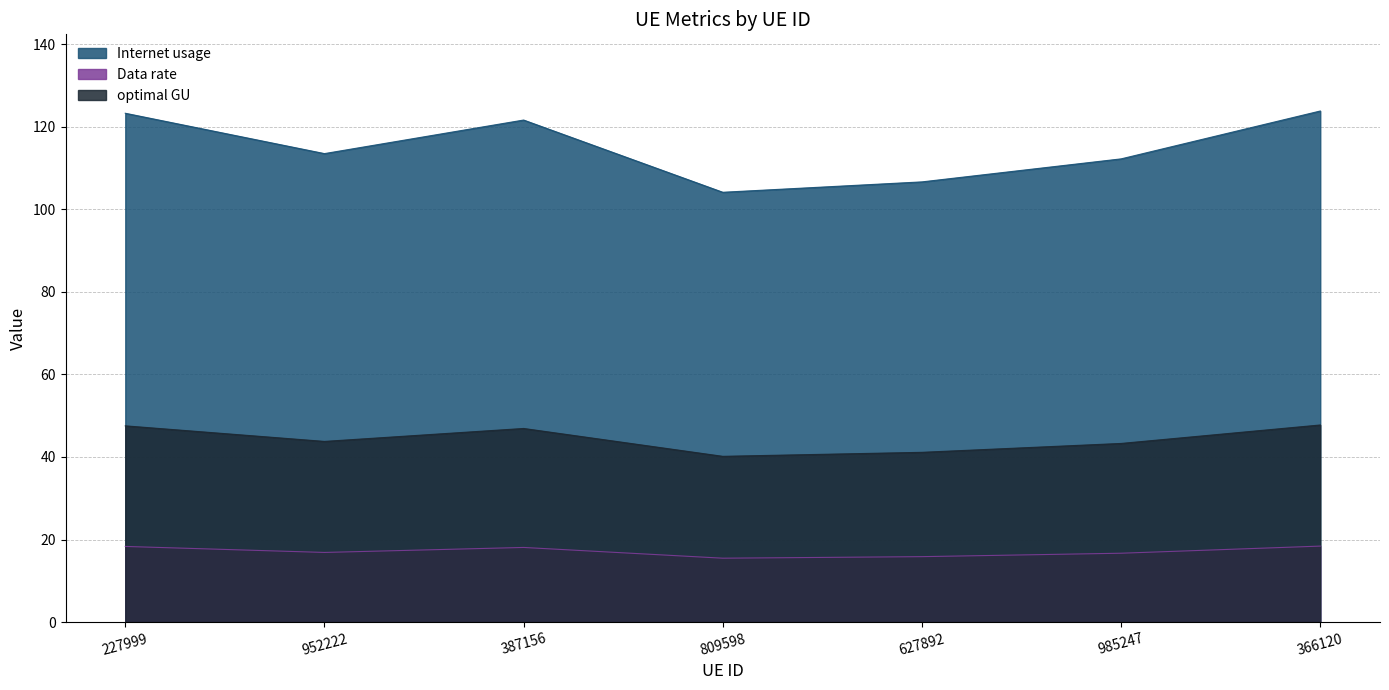

What is the total value across all series at 387156?

186.6